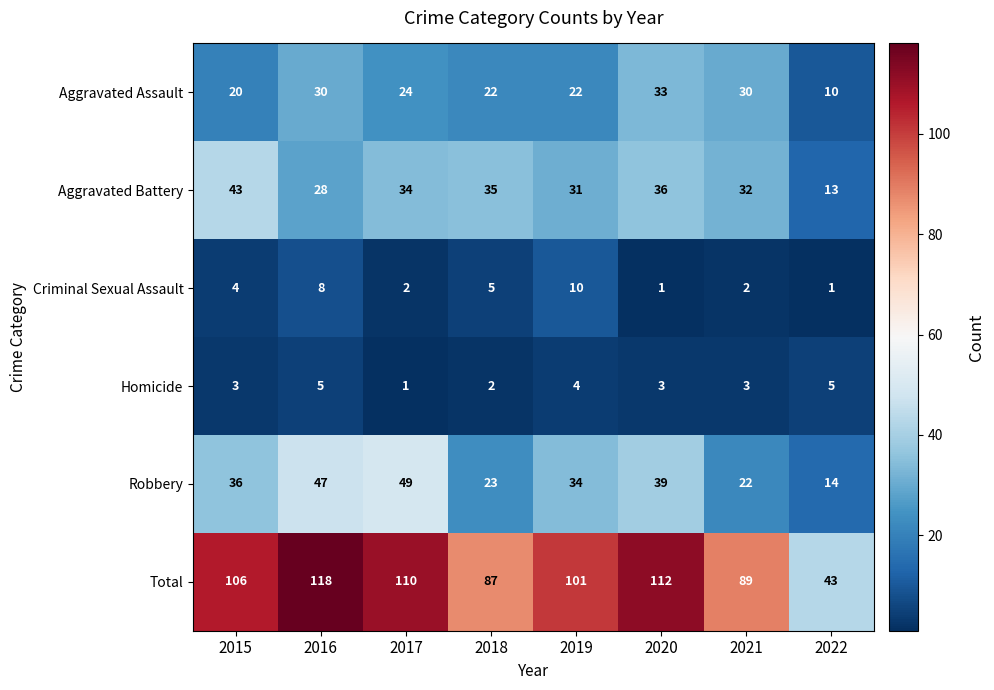

List the series in order of their peak value, highest first.

Total, Robbery, Aggravated Battery, Aggravated Assault, Criminal Sexual Assault, Homicide